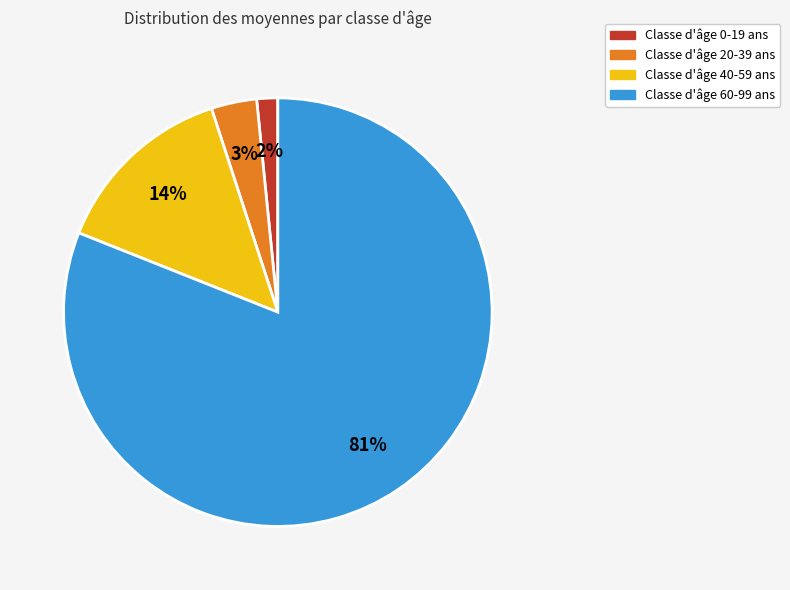

Is there a majority slice in this chart?

Yes